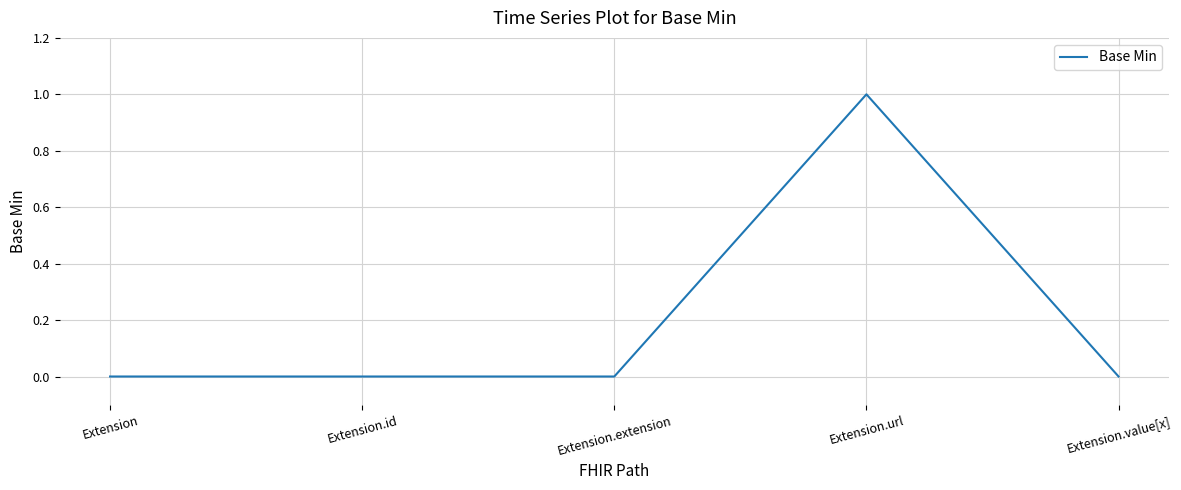

What is the change in value from Extension.id to Extension.url?

+1